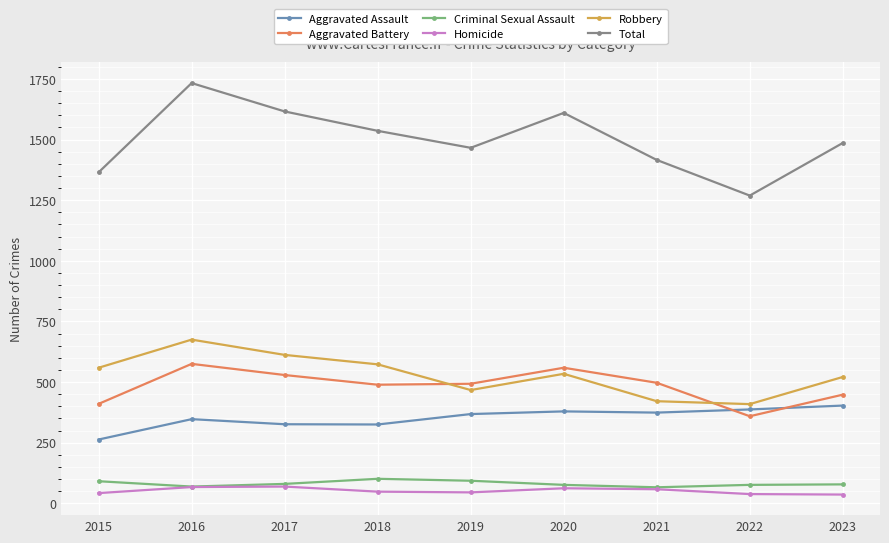

Is it true that Robbery equals 409 at 2022?

True